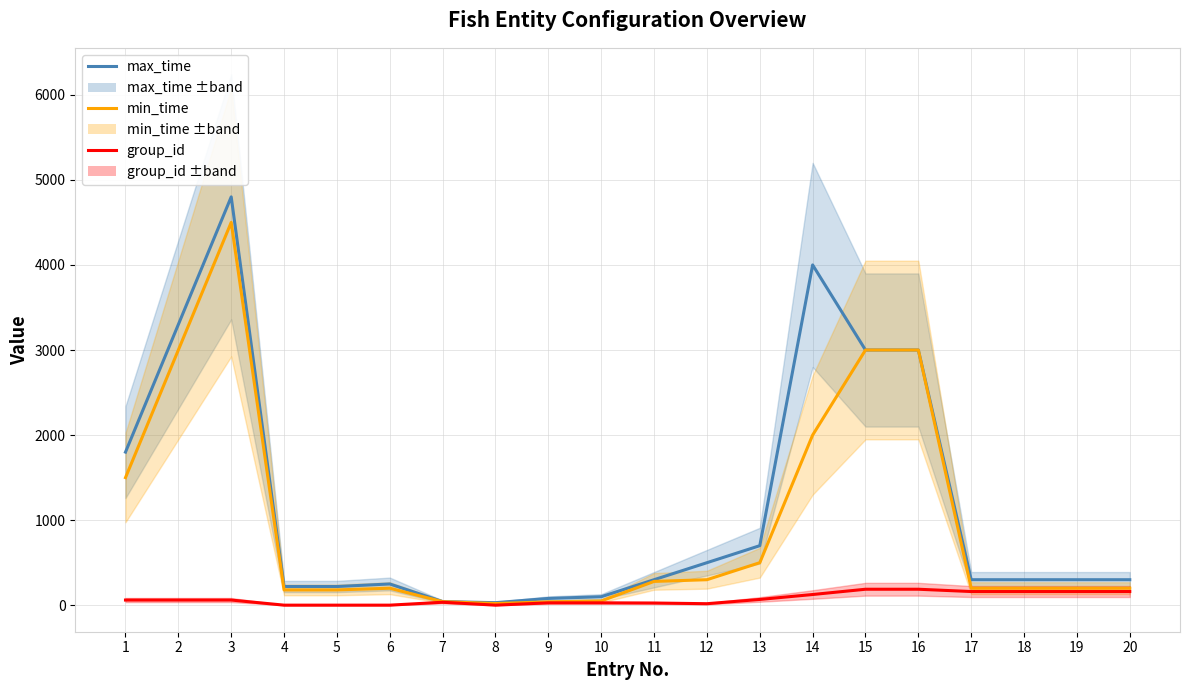

Rank the series by their average value, from highest to lowest.

max_time, min_time, group_id